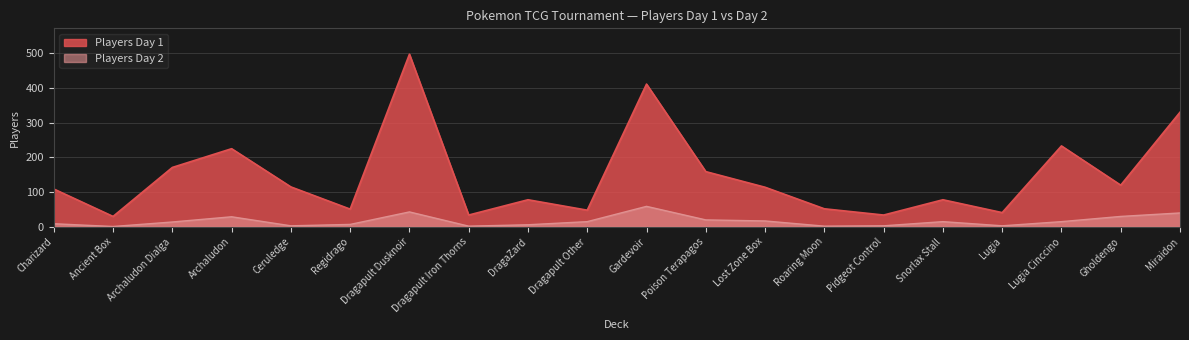

At which category does Players Day 1 reach its first local peak?

Archaludon